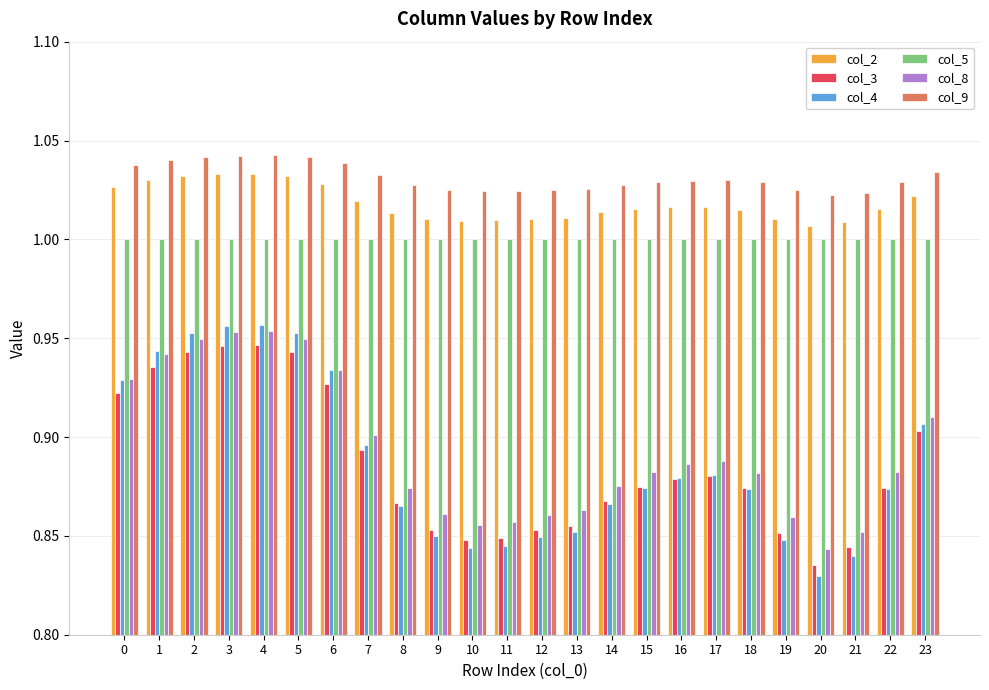

Between 8 and 23, which series saw the biggest shift?

col_4